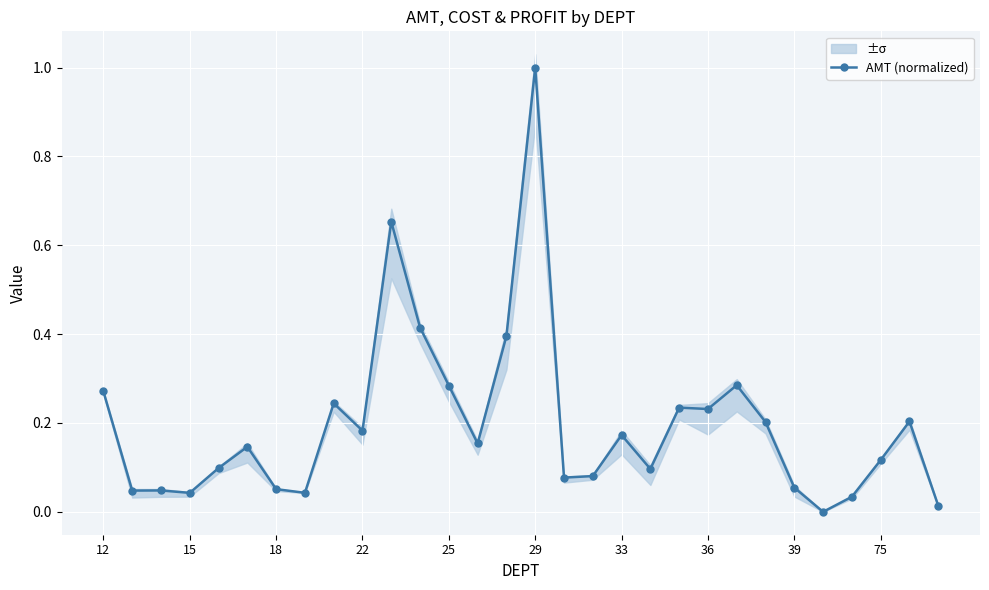

Reading left to right, transcribe all the data shown in this chart.

0.3	0.0	0.0	0.0	0.1	0.1	0.1	0.0	0.2	0.2	0.7	0.4	0.3	0.2	0.4	1.0	0.1	0.1	0.2	0.1	0.2	0.2	0.3	0.2	0.1	0.0	0.0	0.1	0.2	0.0